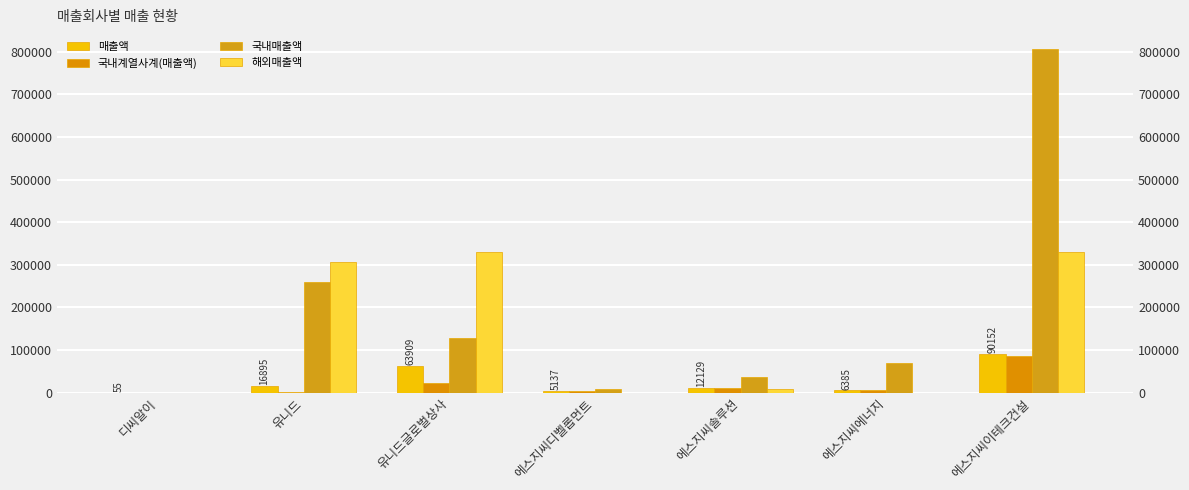

The 국내계열사계(매출액) series shows 615 at 유니드. True or false?

False